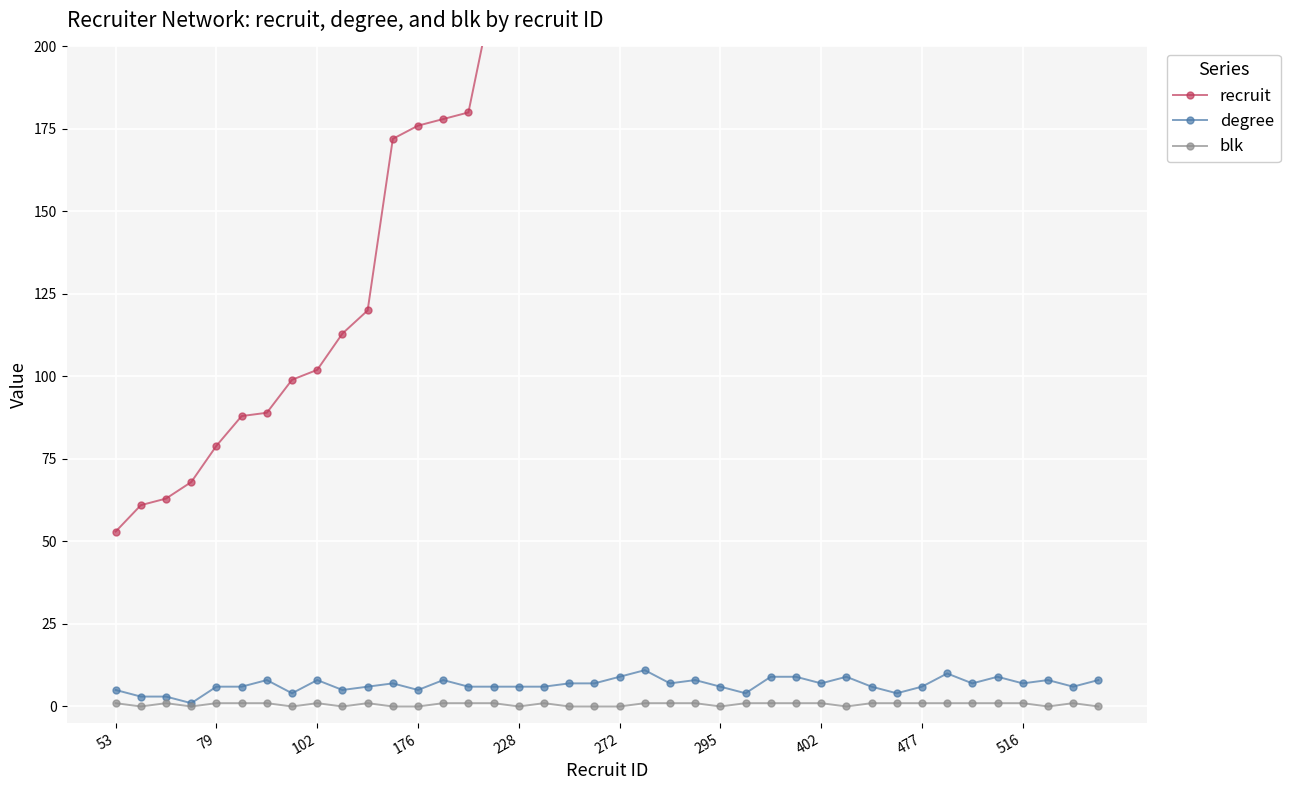

Rank the series by their maximum value, from lowest to highest.

blk, degree, recruit